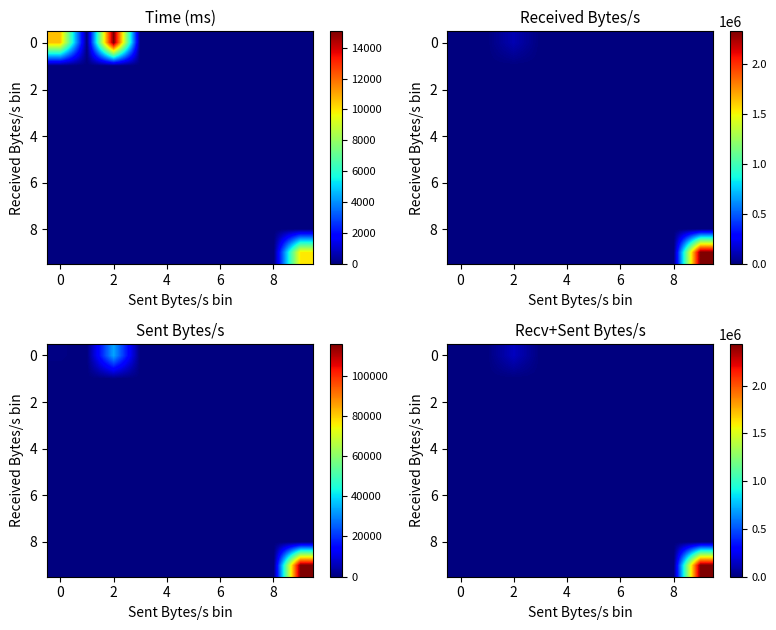

How many distinct data groups are displayed?

10